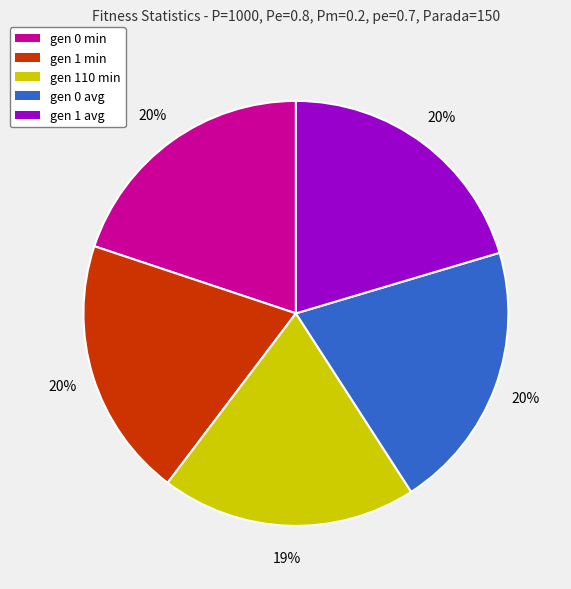

Is the sum of gen 0 min and gen 1 avg greater than half?

No